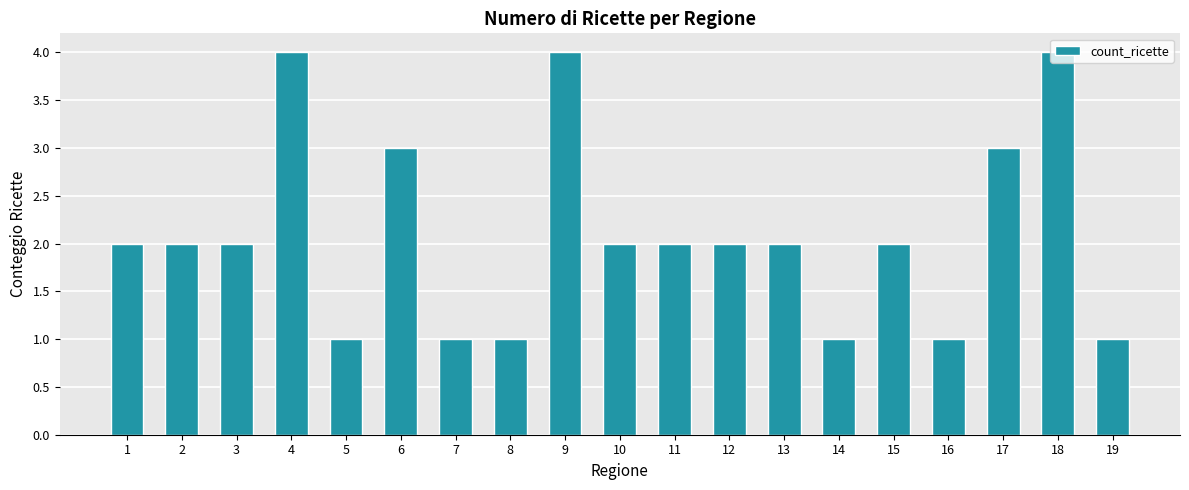

Count the values in the range 1 to 3.

16